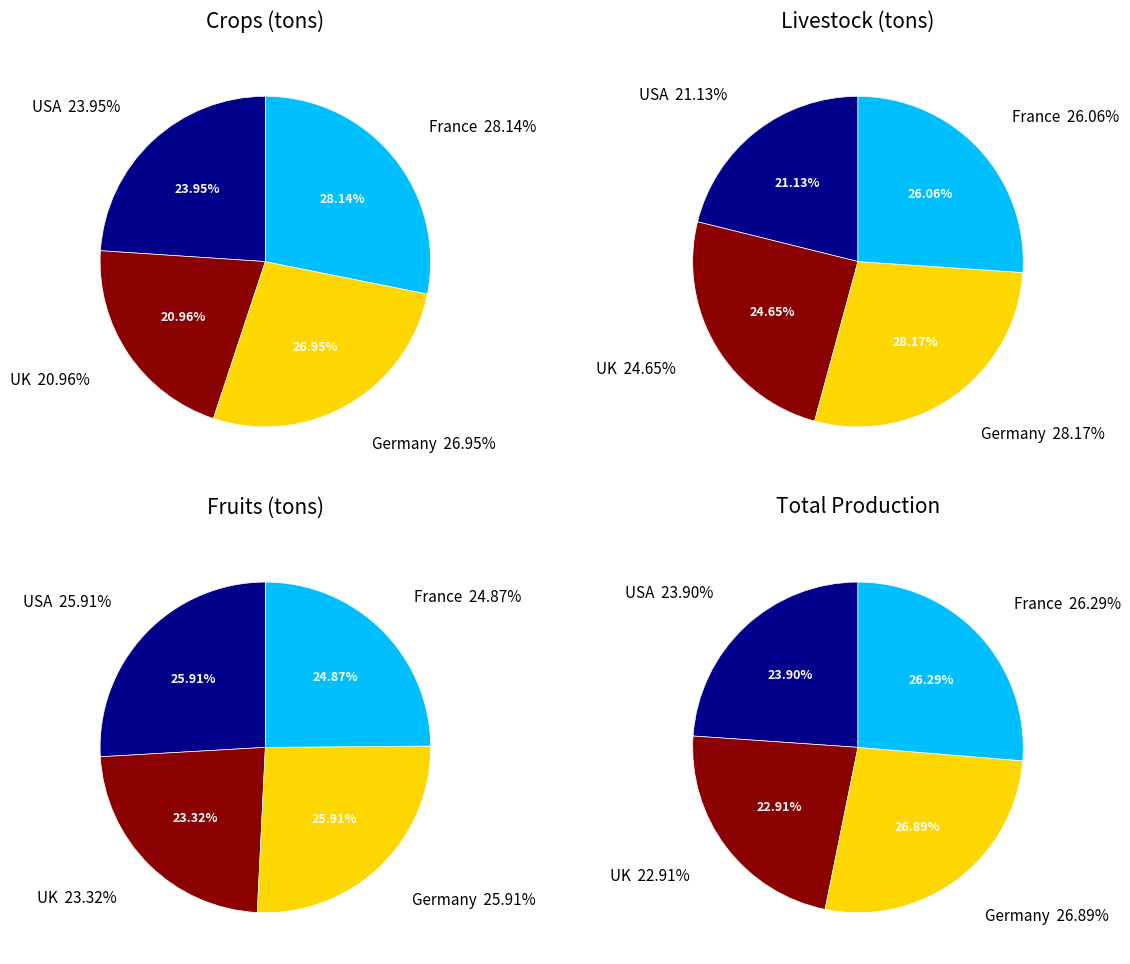

How many segments does this pie chart have?

4